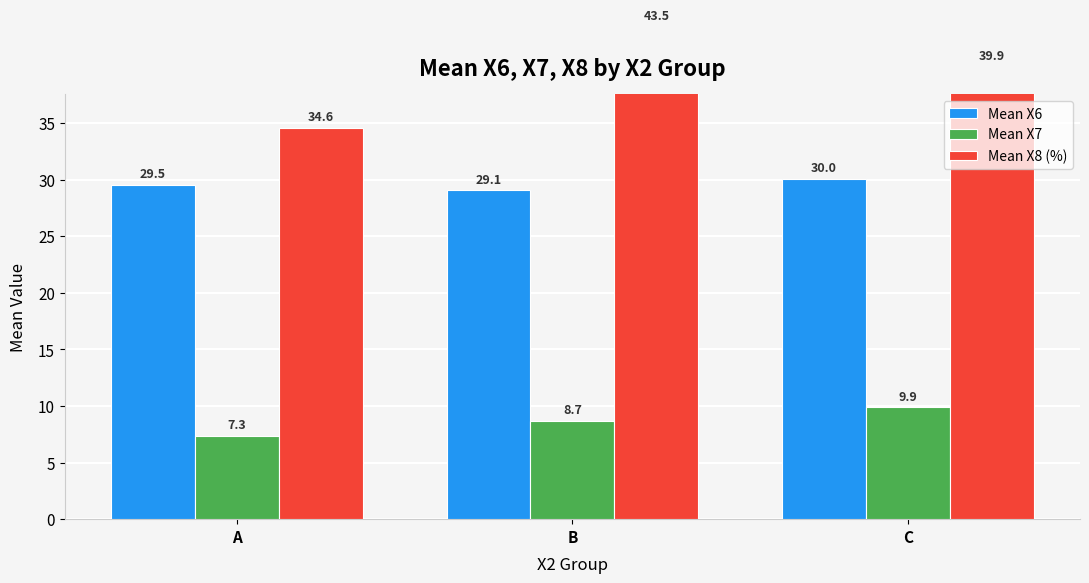

What is the spread (max minus min) of values at C?

30.1